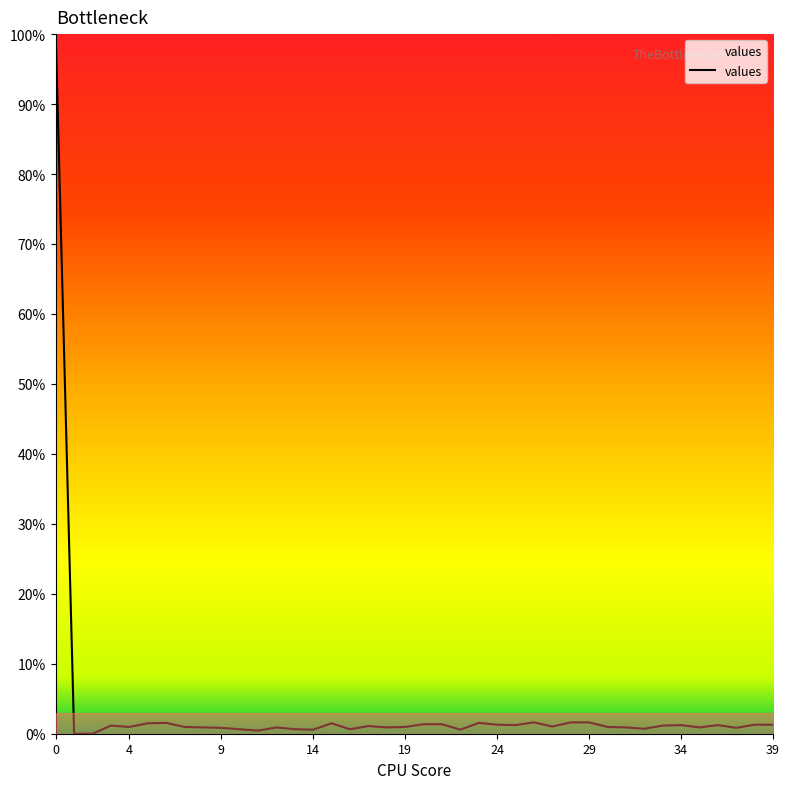

Does the chart have visible grid lines?

No